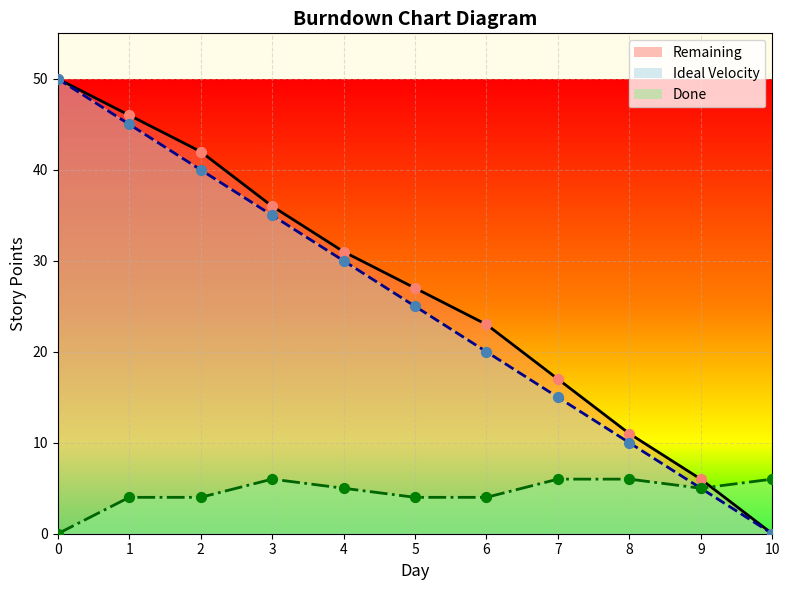

Which series contains the lowest Y value?

Remaining